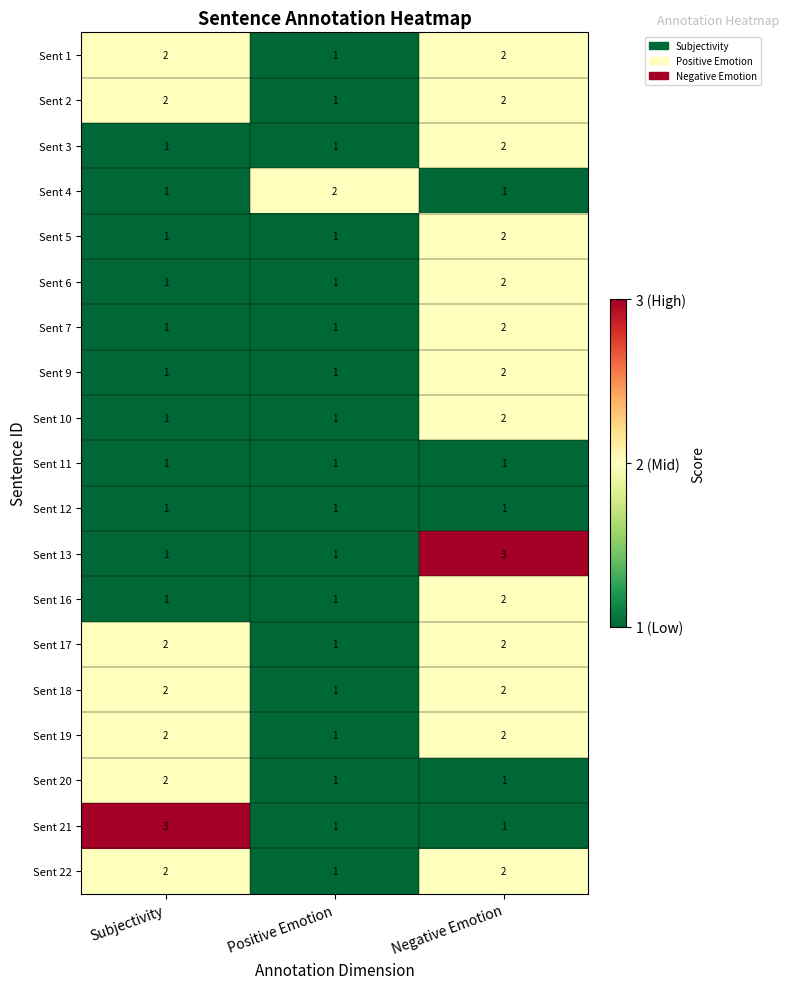

At how many categories does at least one series exceed 1?

3